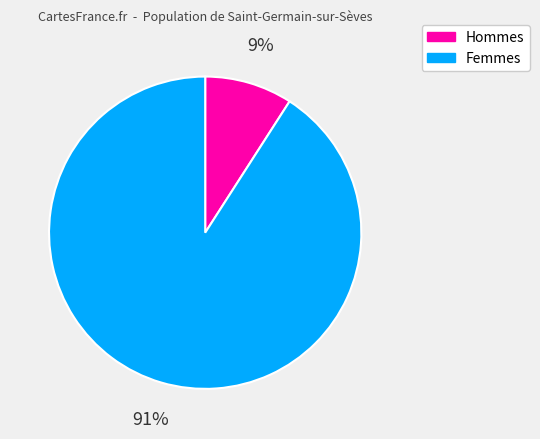

To the nearest percent, what is the average slice percentage?

50%